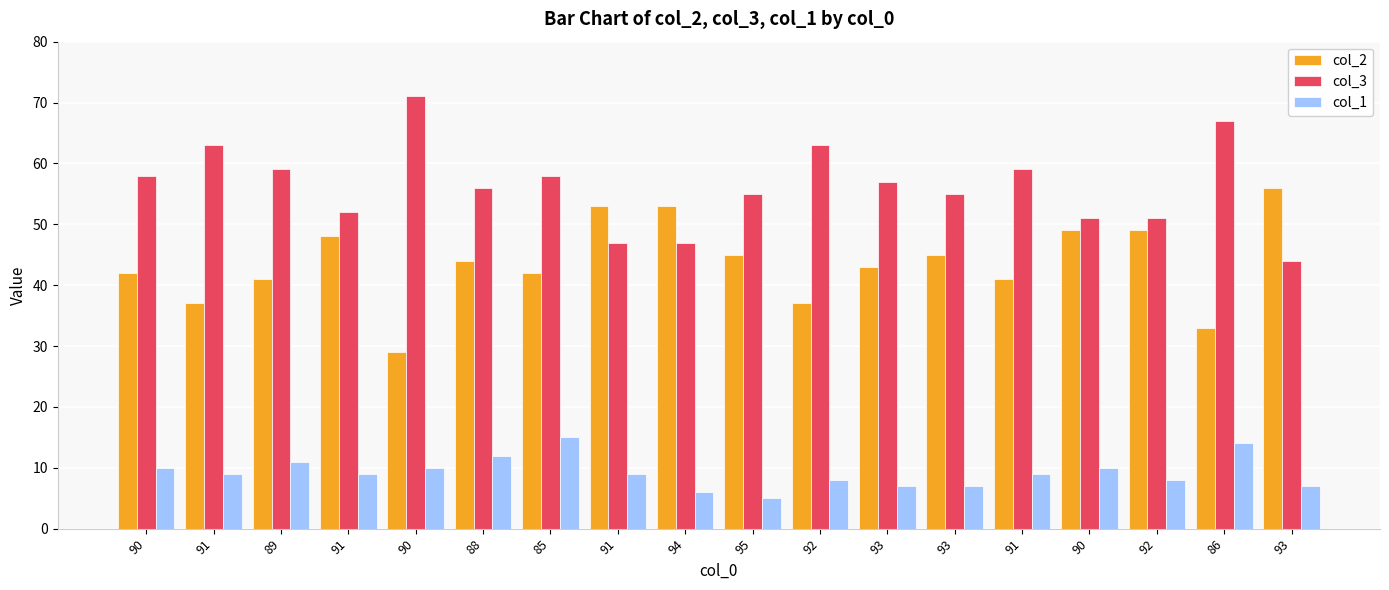

What is the difference between the highest and lowest values at 86?

53